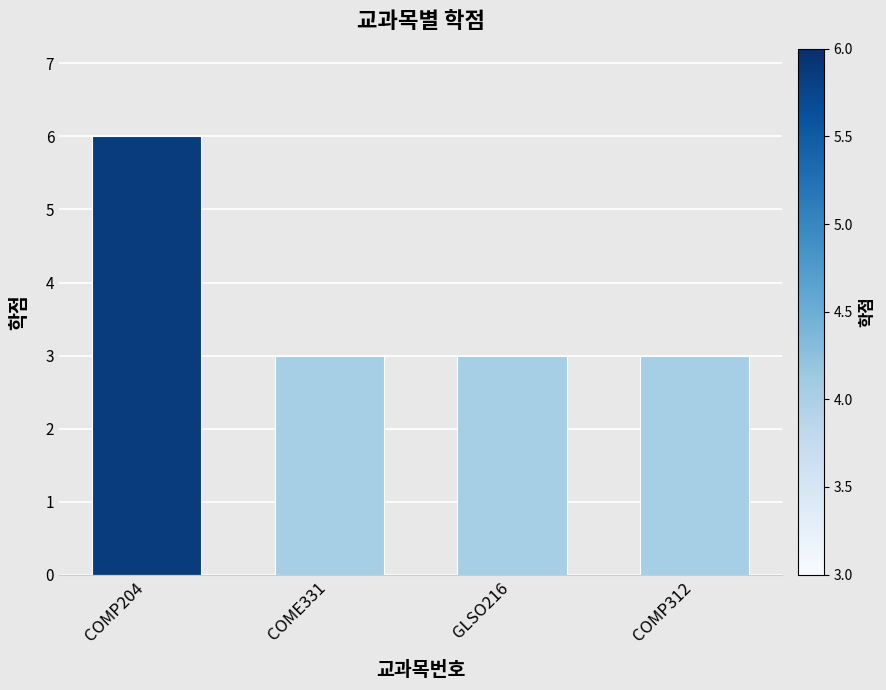

What is the approximate value at GLSO216?

3